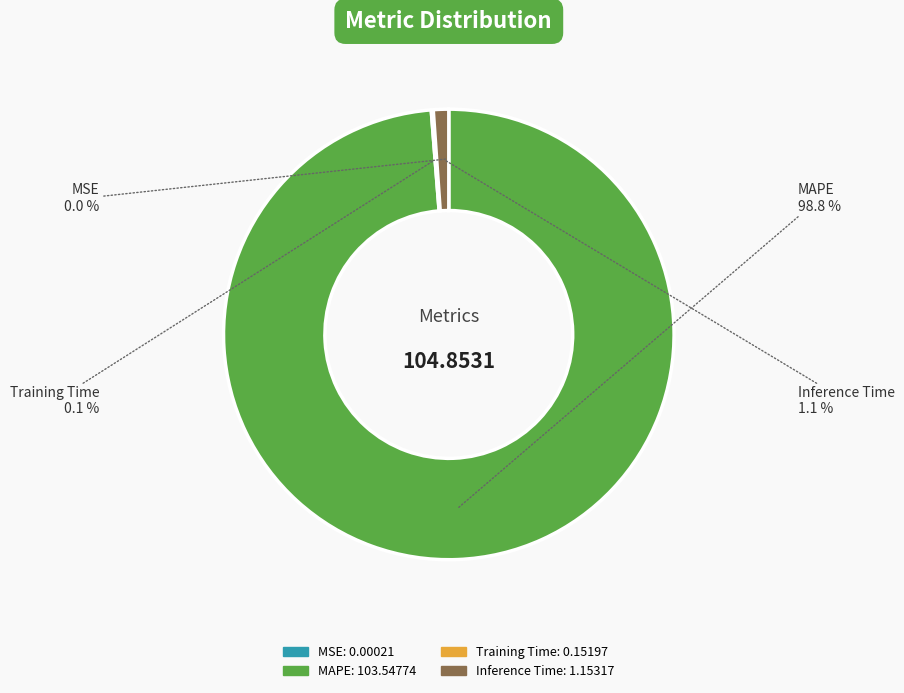

Which category has the biggest portion of the pie?

MAPE